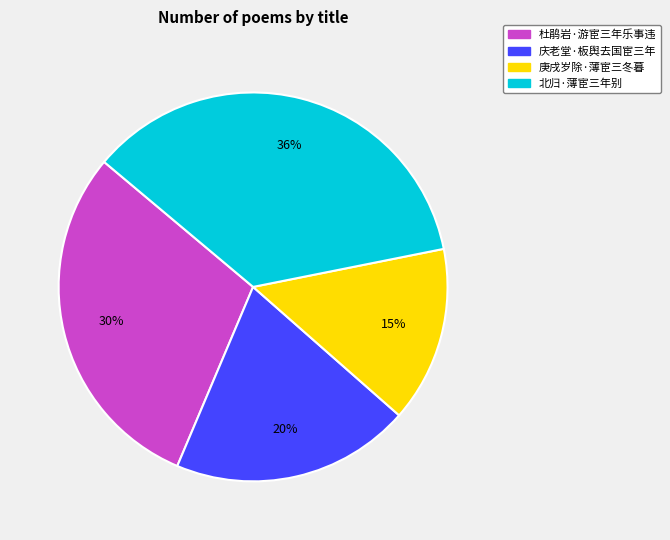

Combined, do 庚戌岁除·薄宦三冬暮 and 庆老堂·板舆去国宦三年 account for over 50%?

No